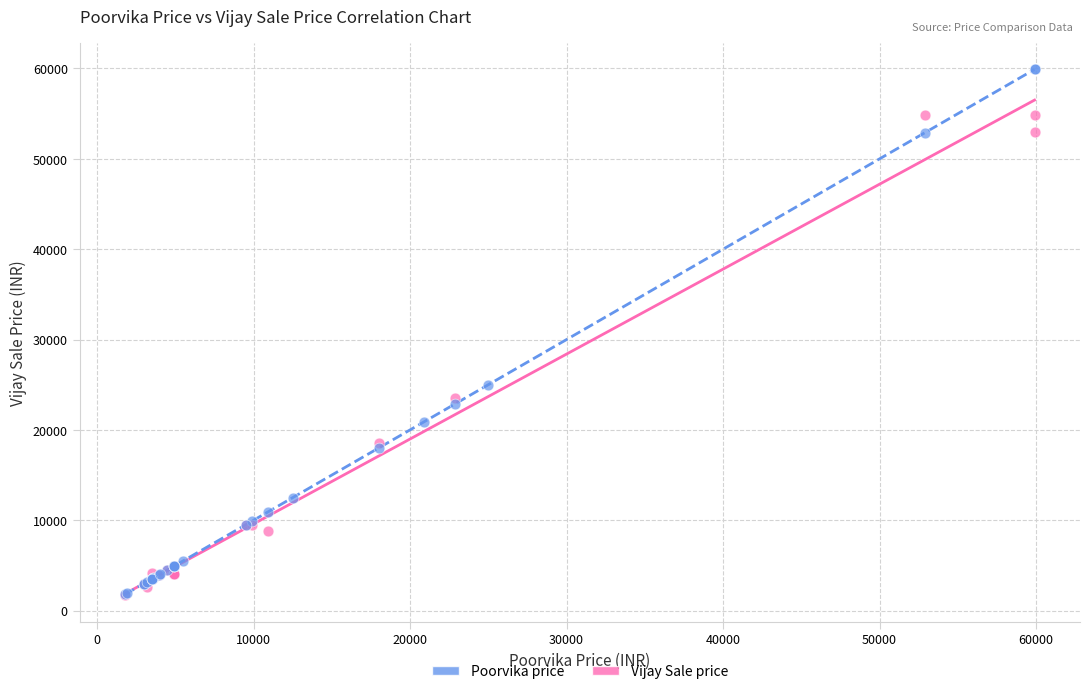

Which series has the largest Y range (max minus min)?

Poorvika price